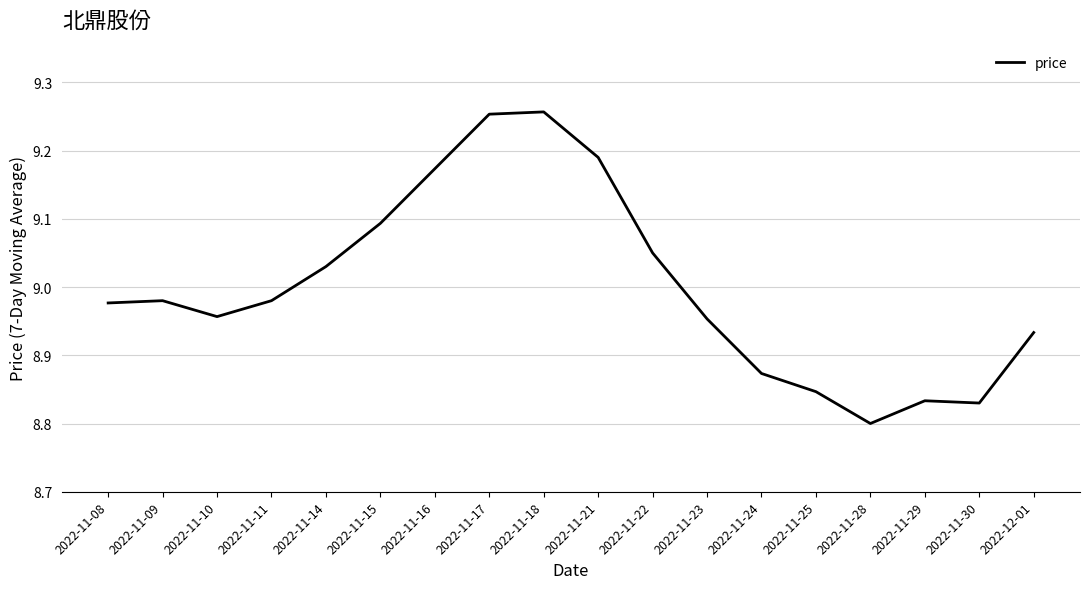

What is the change in value from 2022-11-09 to 2022-11-16?

+0.2